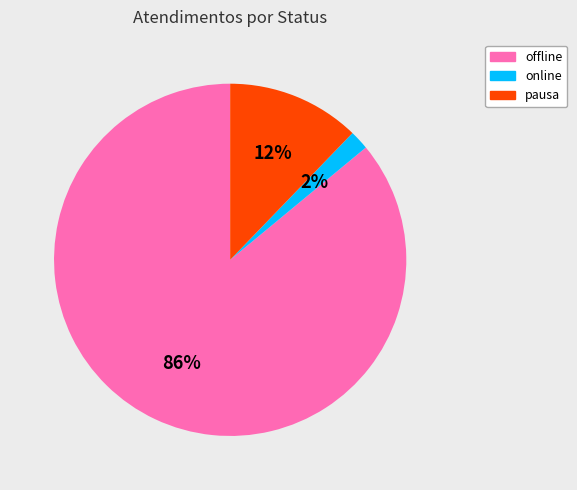

Which has a higher value, online or pausa?

pausa